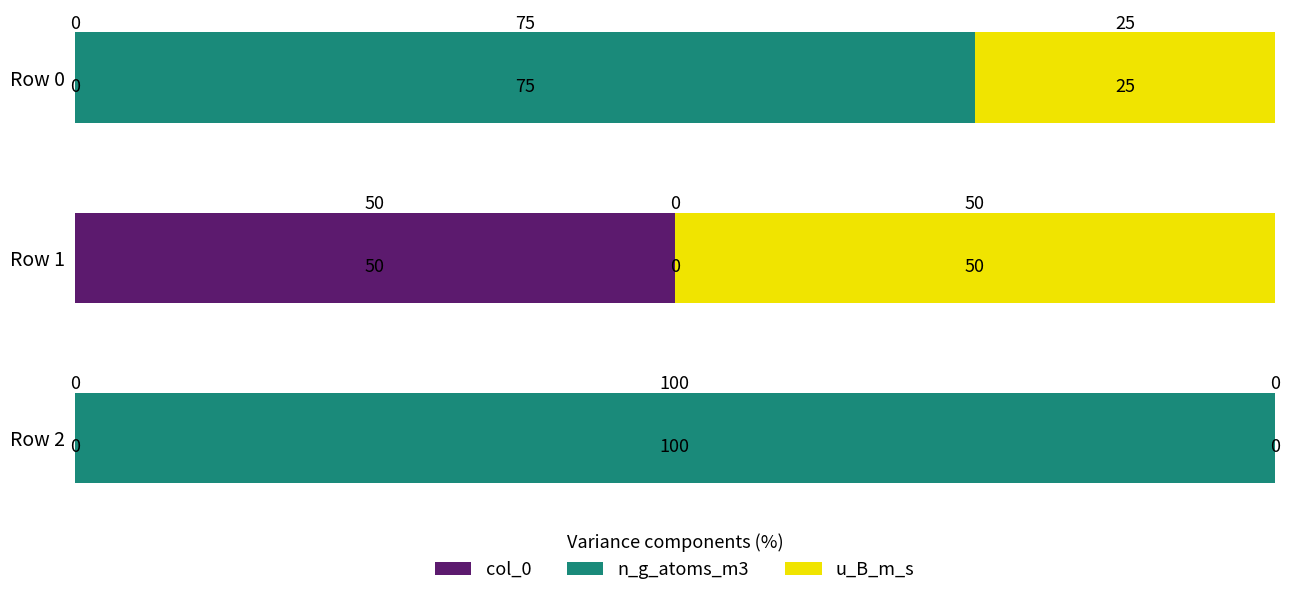

At which label does col_0 reach its peak?

Row 1